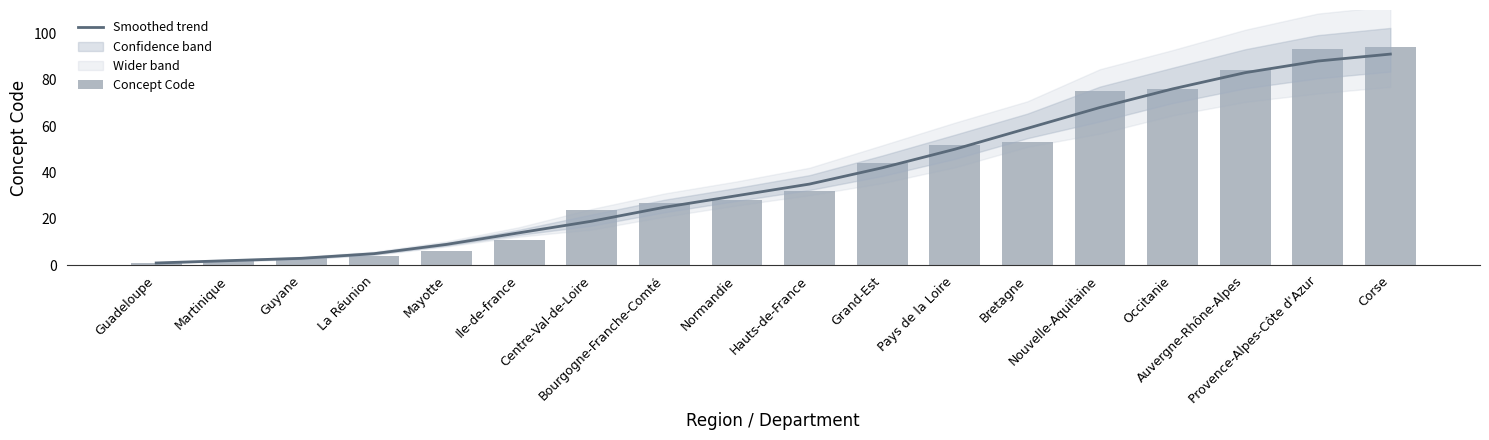

Reading left to right, transcribe all the data shown in this chart.

Smoothed trend: Guadeloupe=1	Martinique=2	Guyane=3	La Réunion=5	Mayotte=9	Ile-de-france=14	Centre-Val-de-Loire=19	Bourgogne-Franche-Comté=25	Normandie=30	Hauts-de-France=35	Grand-Est=42	Pays de la Loire=50	Bretagne=59	Nouvelle-Aquitaine=68	Occitanie=76	Auvergne-Rhône-Alpes=83	Provence-Alpes-Côte d'Azur=88	Corse=91
Concept Code: Guadeloupe=1	Martinique=2	Guyane=3	La Réunion=4	Mayotte=6	Ile-de-france=11	Centre-Val-de-Loire=24	Bourgogne-Franche-Comté=27	Normandie=28	Hauts-de-France=32	Grand-Est=44	Pays de la Loire=52	Bretagne=53	Nouvelle-Aquitaine=75	Occitanie=76	Auvergne-Rhône-Alpes=84	Provence-Alpes-Côte d'Azur=93	Corse=94